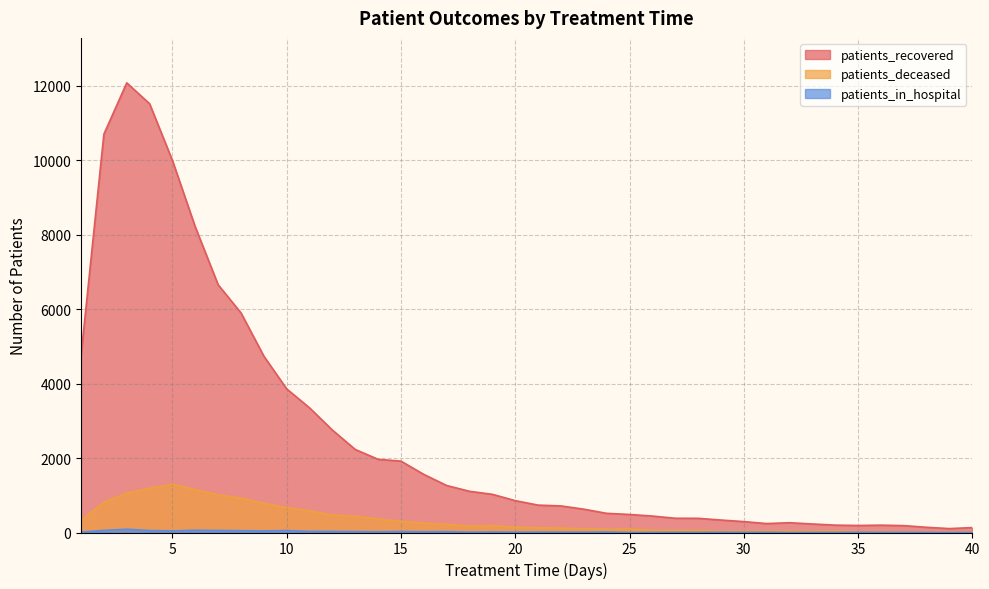

Reading right to left, transcribe all the data shown in this chart.

patients_recovered: 132	105	140	185	197	189	198	229	263	240	293	335	381	383	442	485	515	627	714	736	856	1026	1107	1263	1561	1918	1967	2231	2752	3349	3859	4739	5902	6657	8210	9996	11523	12084	10706	4754
patients_deceased: 19	19	17	16	24	27	41	37	37	39	37	38	65	59	63	92	90	101	120	129	142	183	173	226	252	301	365	438	474	582	671	788	924	1015	1154	1301	1189	1059	814	327
patients_in_hospital: 2	2	3	4	5	7	4	4	1	9	7	10	6	7	5	1	14	9	10	11	10	13	10	23	21	26	19	25	30	31	52	43	49	55	61	43	53	88	57	11